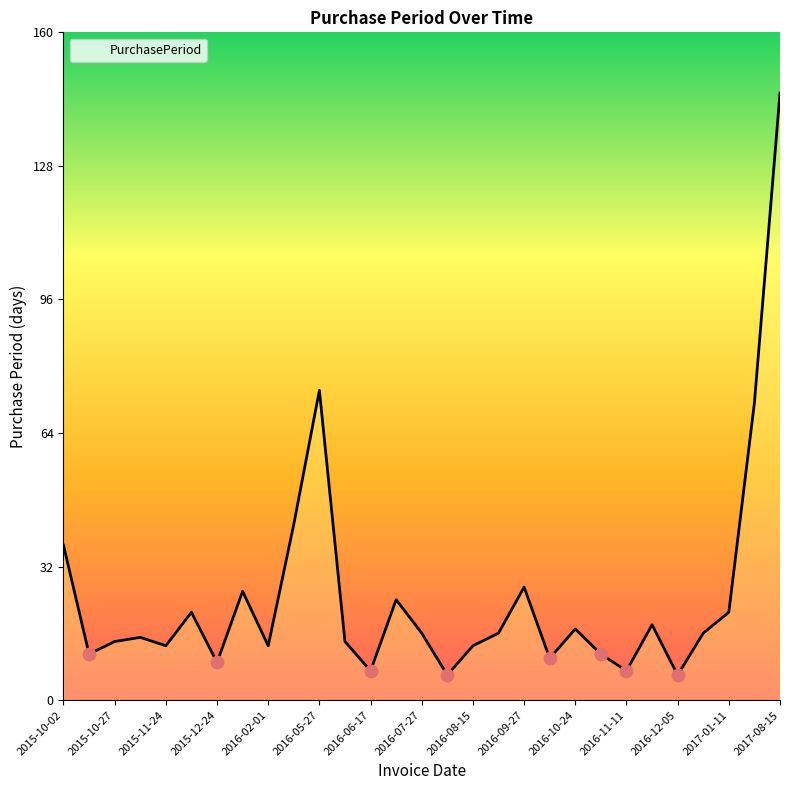

What is the difference between the maximum and minimum values?

139